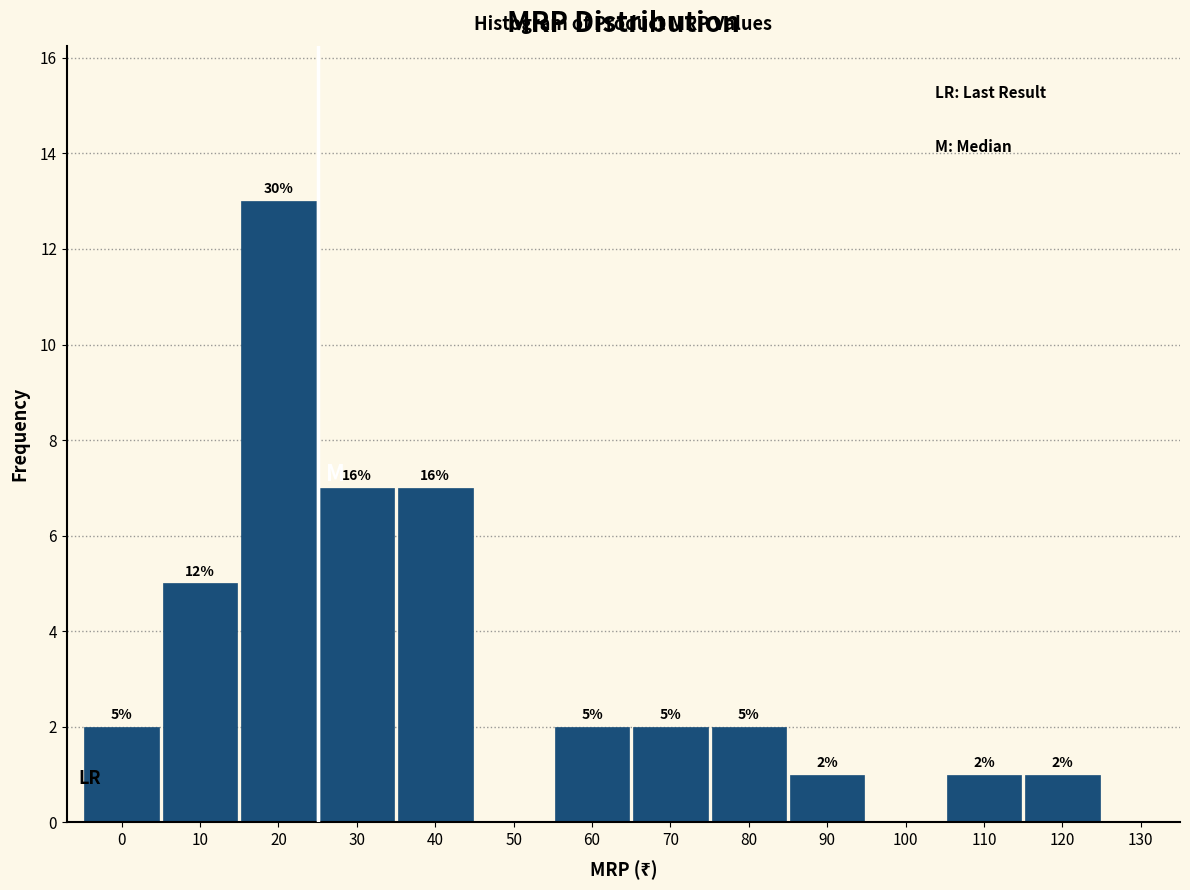

Reading left to right, list all the values displayed in this chart.

0=2	10=5	20=13	30=7	40=7	50=0	60=2	70=2	80=2	90=1	100=0	110=1	120=1